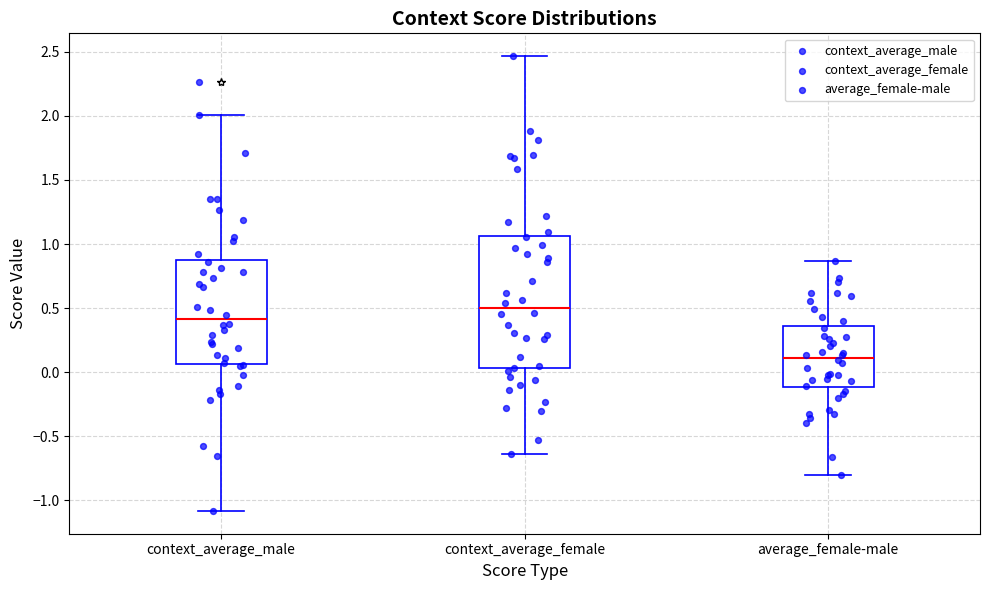

Which box's median line is the lowest?

average_female-male